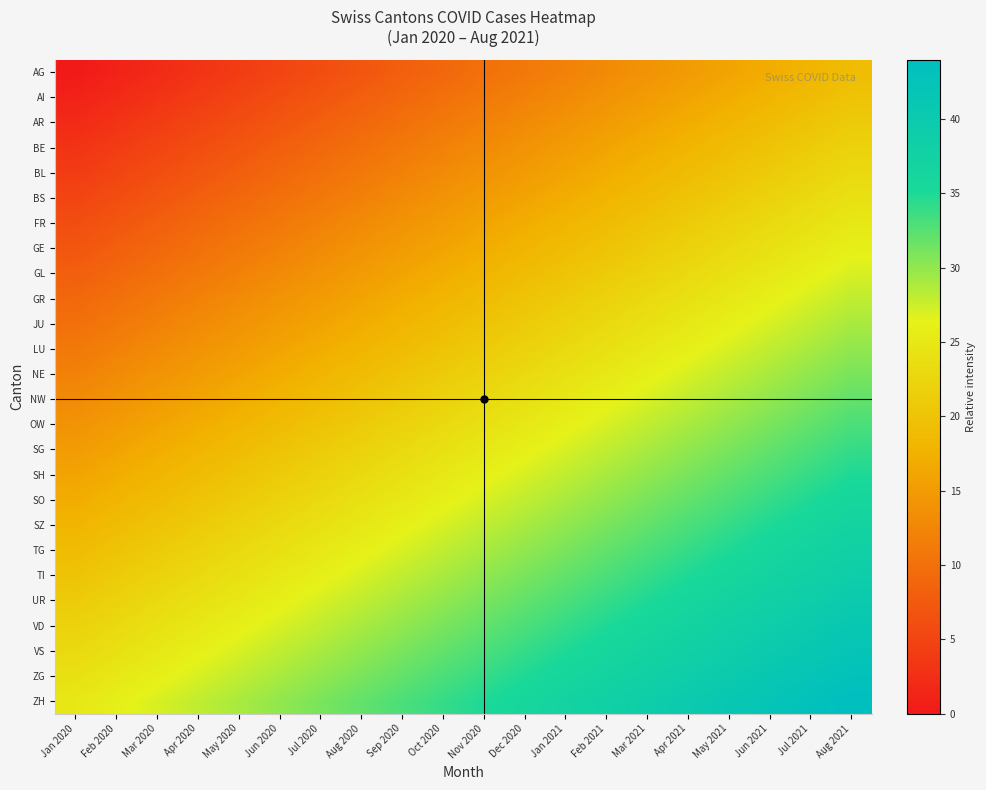

Rank the series by their maximum value, from lowest to highest.

AG, AI, AR, BE, BL, BS, FR, GE, GL, GR, JU, LU, NE, NW, OW, SG, SH, SO, SZ, TG, TI, UR, VD, VS, ZG, ZH